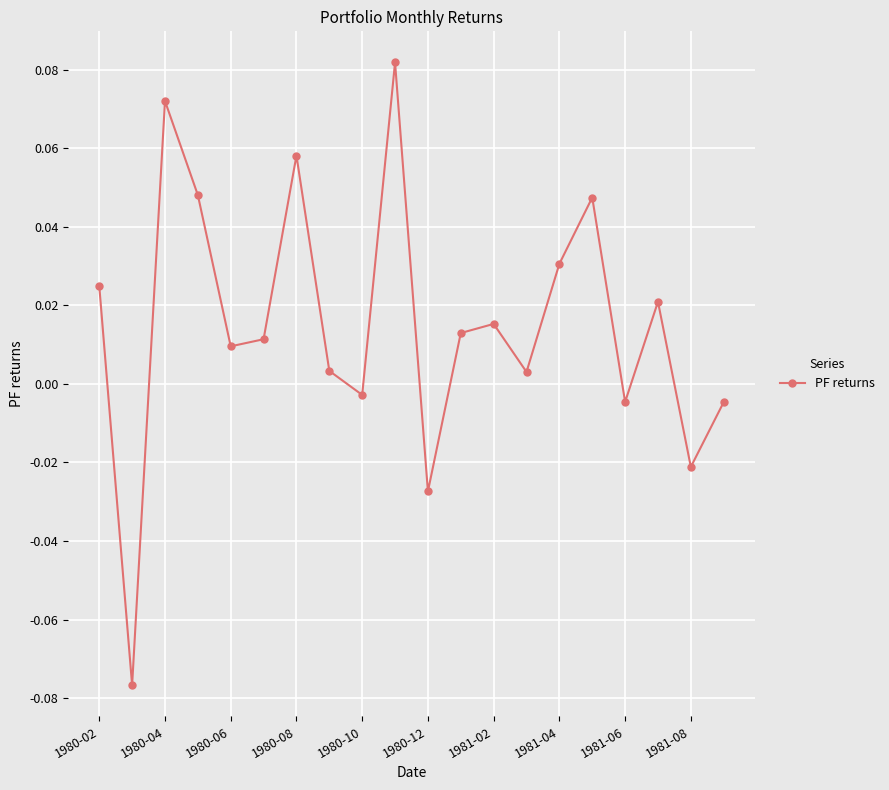

How many interior local peaks (higher than both neighbors) does the data have?

6